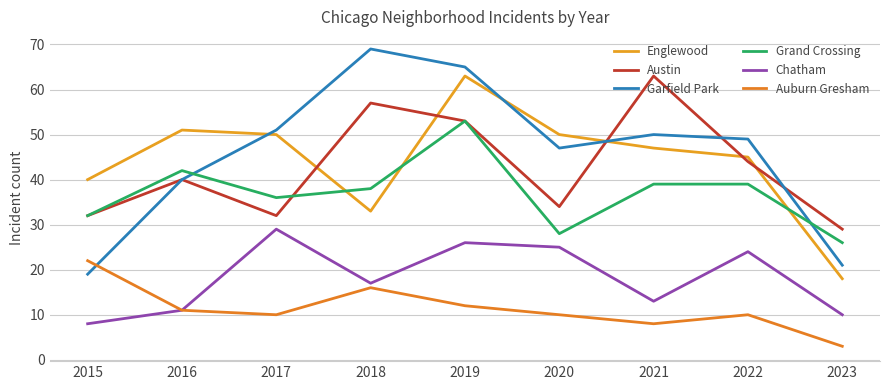

The Englewood series shows 50 at 2017. True or false?

True